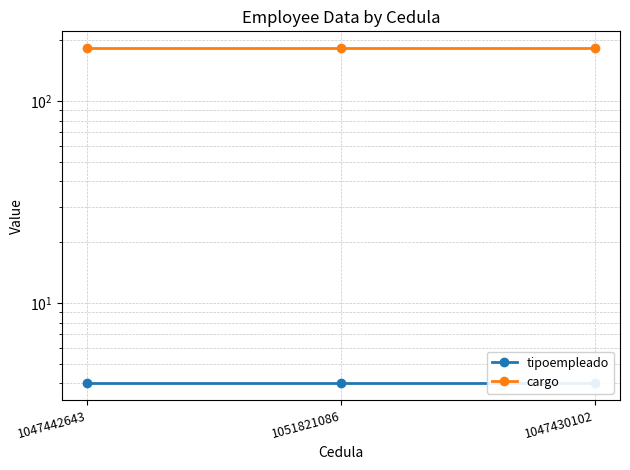

What position from the right is 1047442643?

3